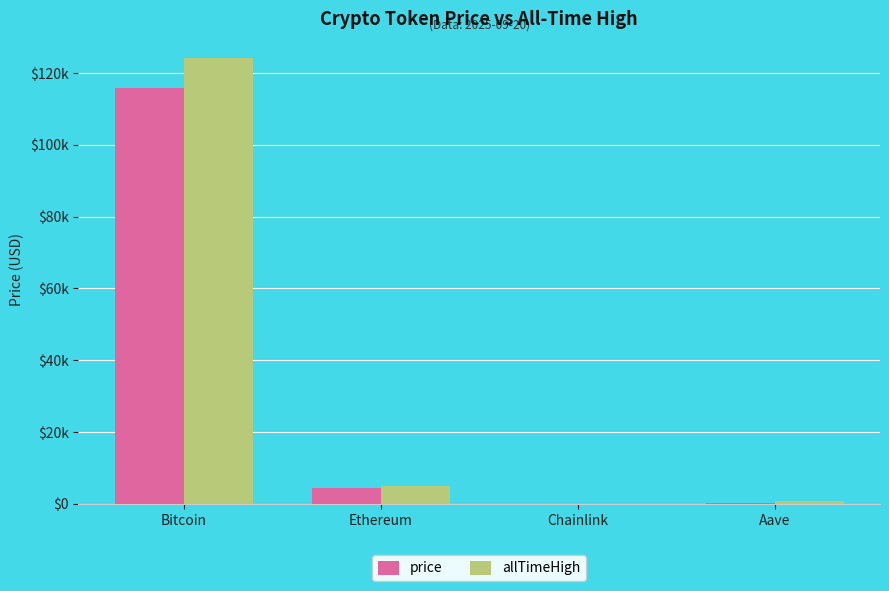

What is the difference between the allTimeHigh values at Ethereum and Chainlink?

4893.4